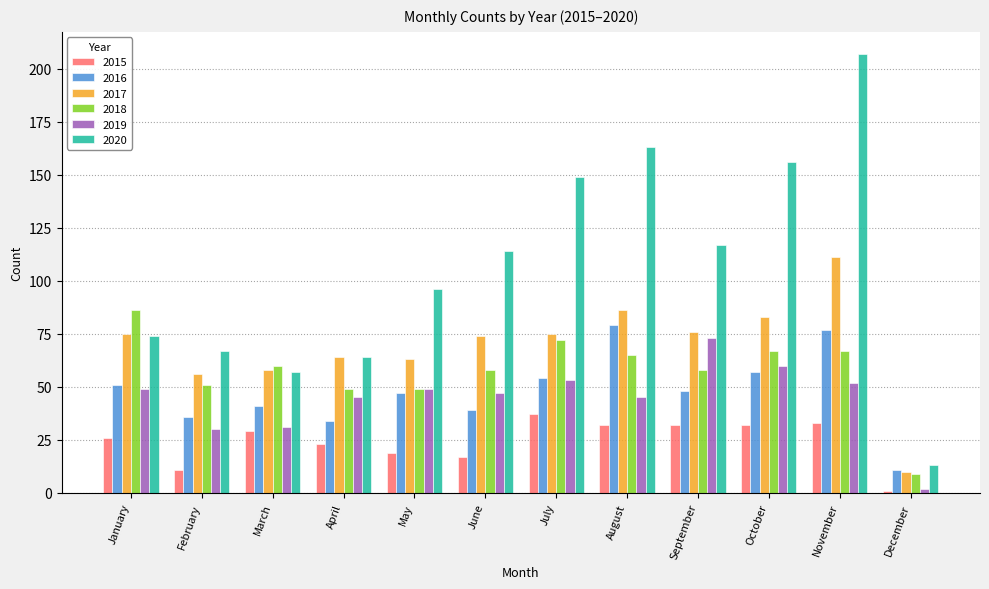

Where does the 2018 series first go above 60?

January